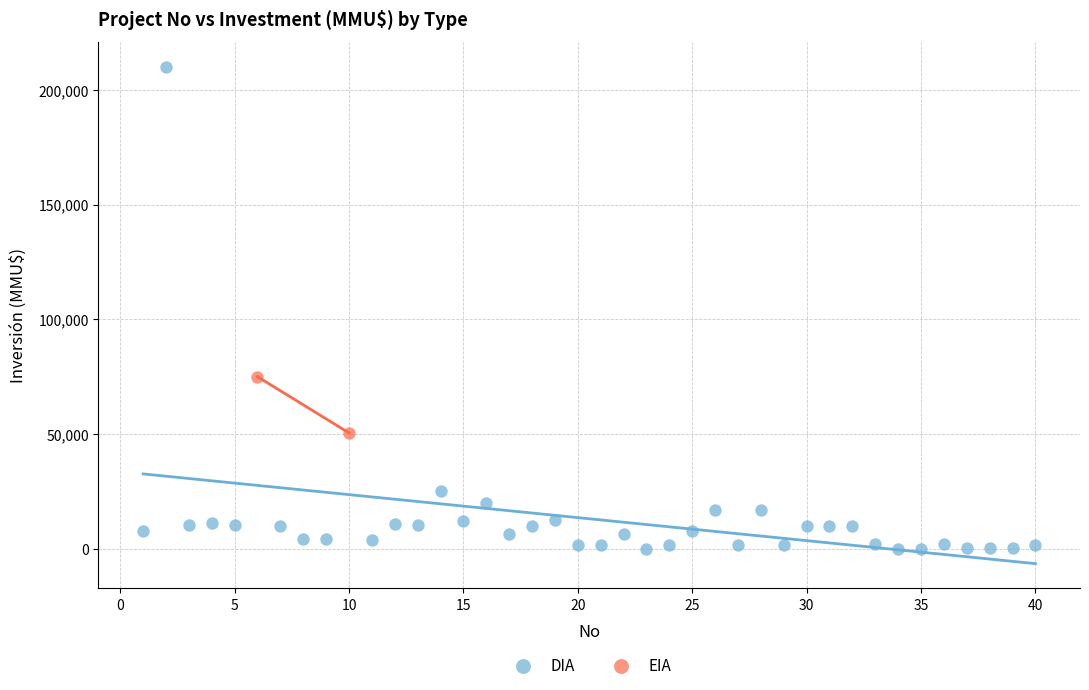

What are all the series names shown in the legend?

DIA, EIA